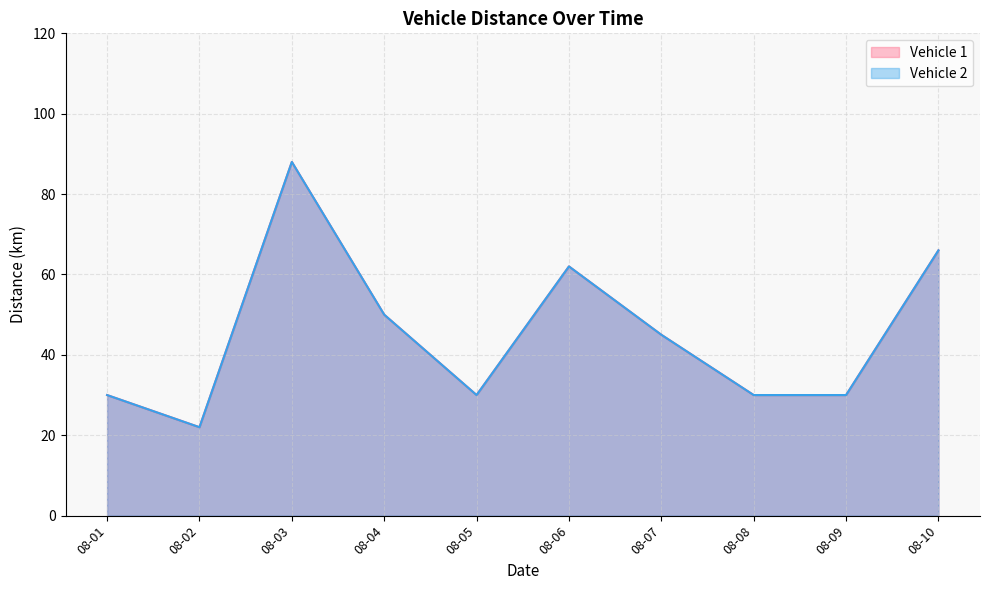

Rank the series by their maximum value, from lowest to highest.

Vehicle 1, Vehicle 2